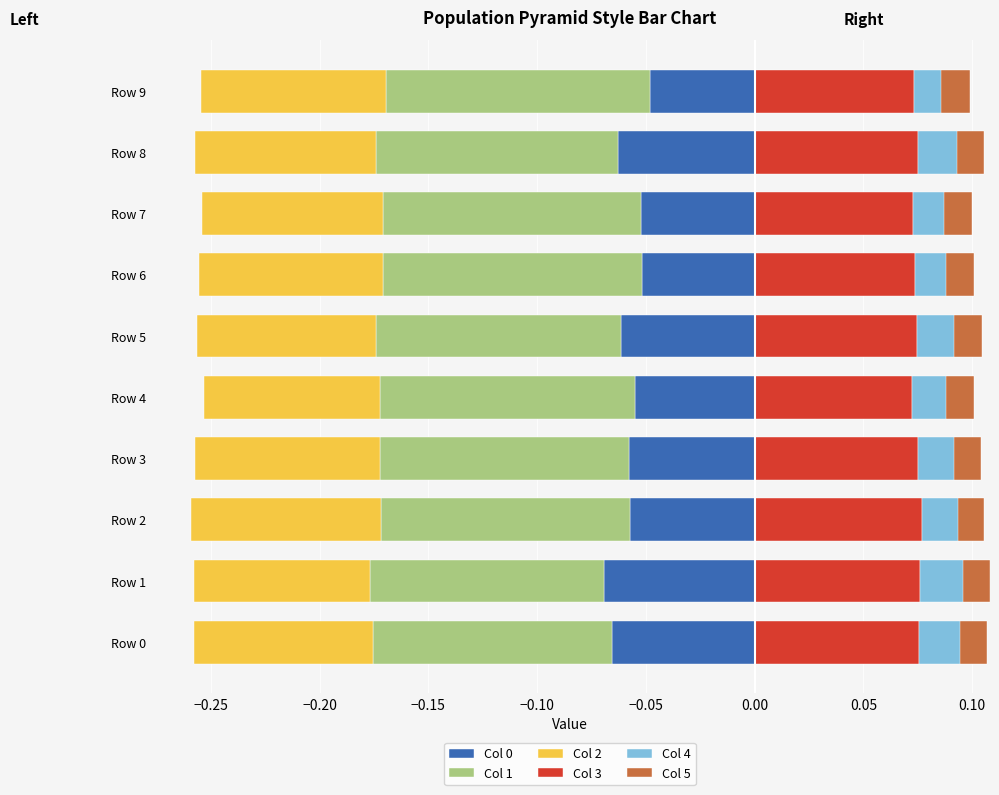

What is the value of the Col 1 bar at the 5th from the left?

-0.1